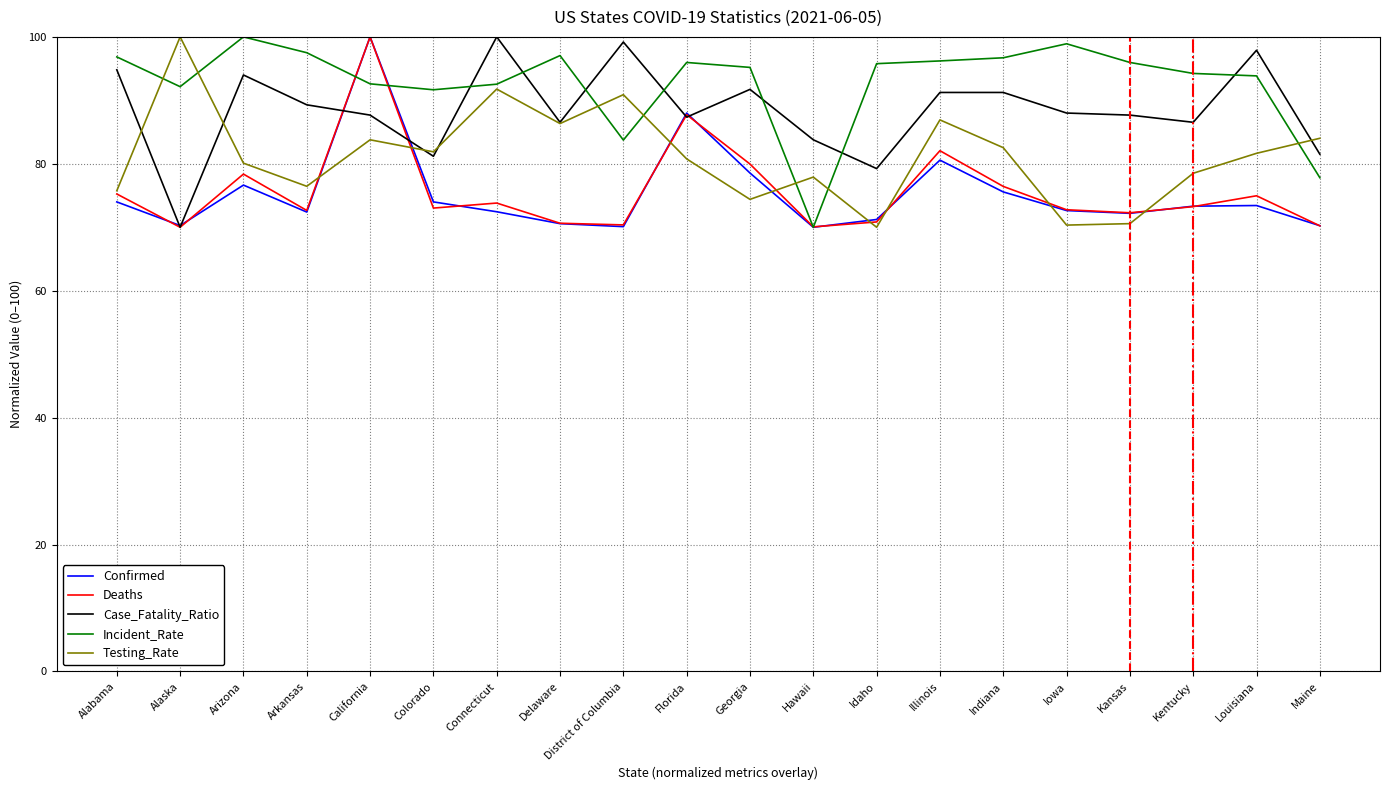

What is the sum of all Testing_Rate values?

1624.6